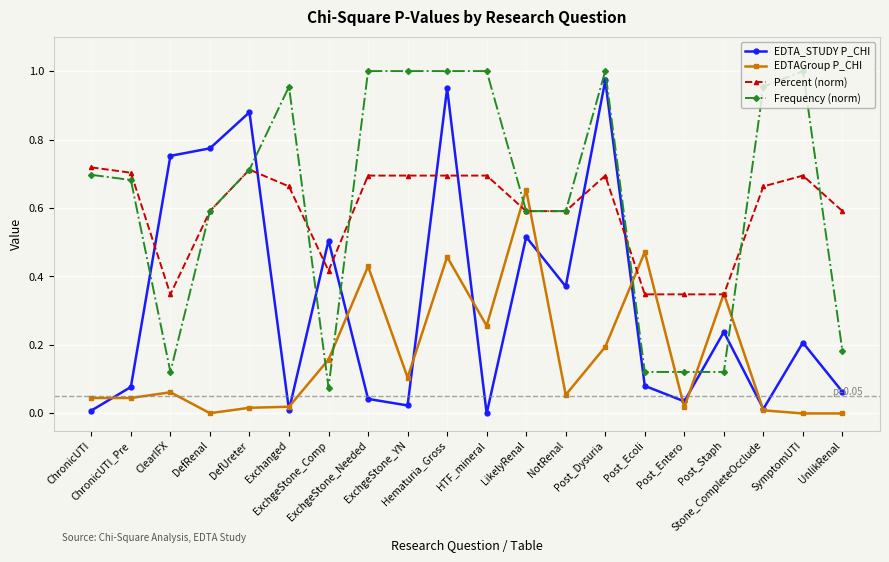

True or false: Percent (norm) has more than 1 points higher than both neighbors.

True